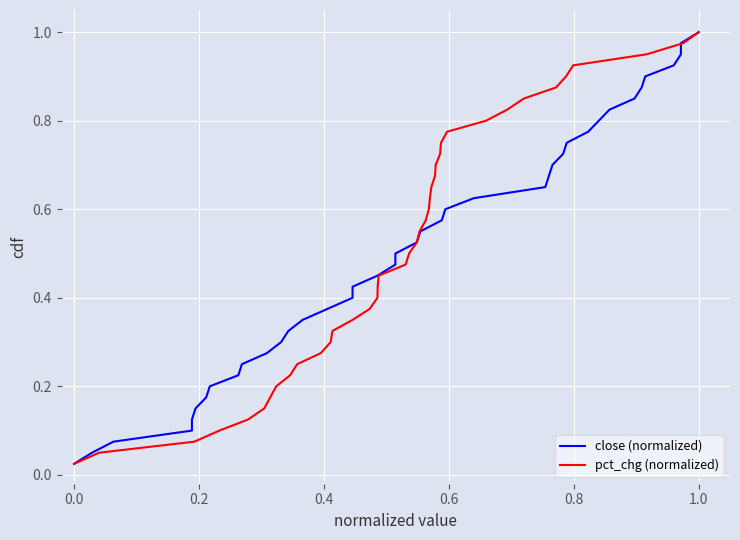

True or false: close (normalized) has more than 0 interior local peaks.

False